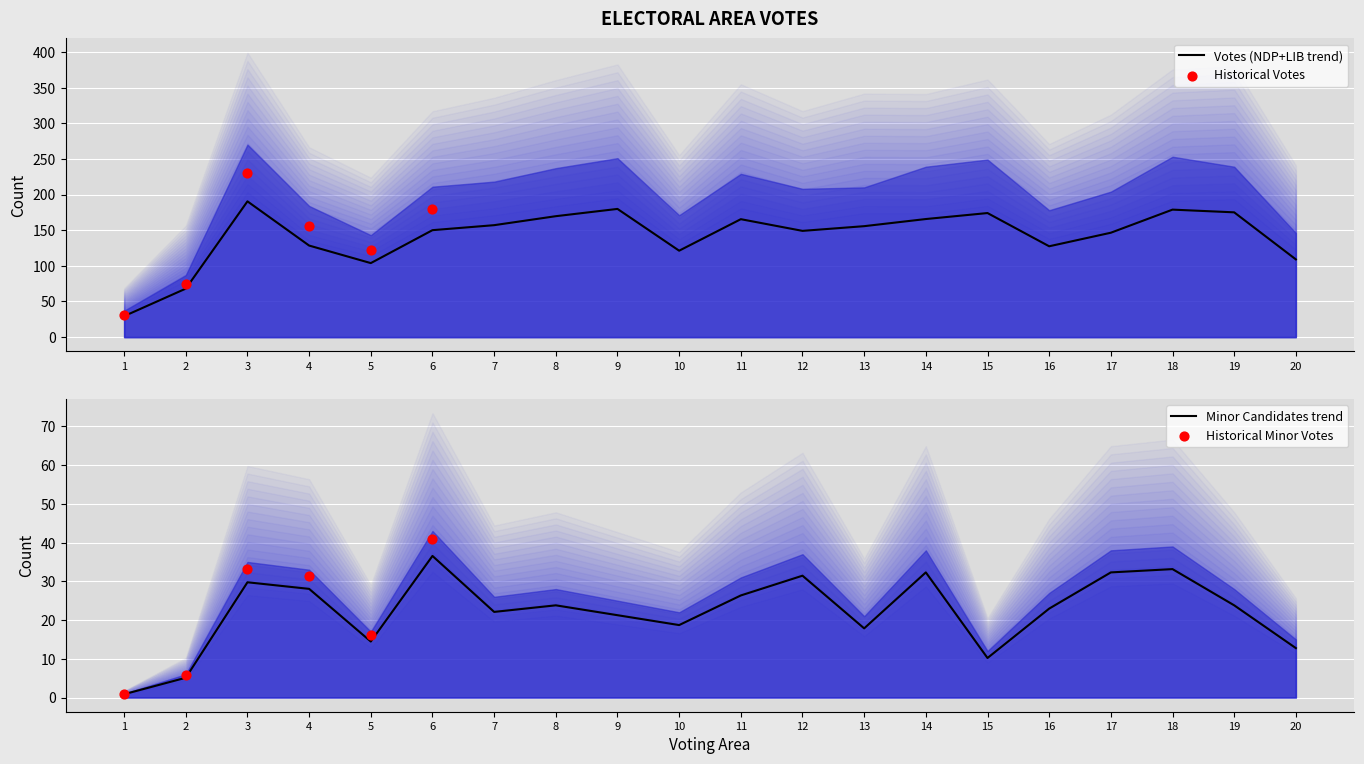

The value of Votes (NDP+LIB trend) at 9 is 179.8. True or false?

True